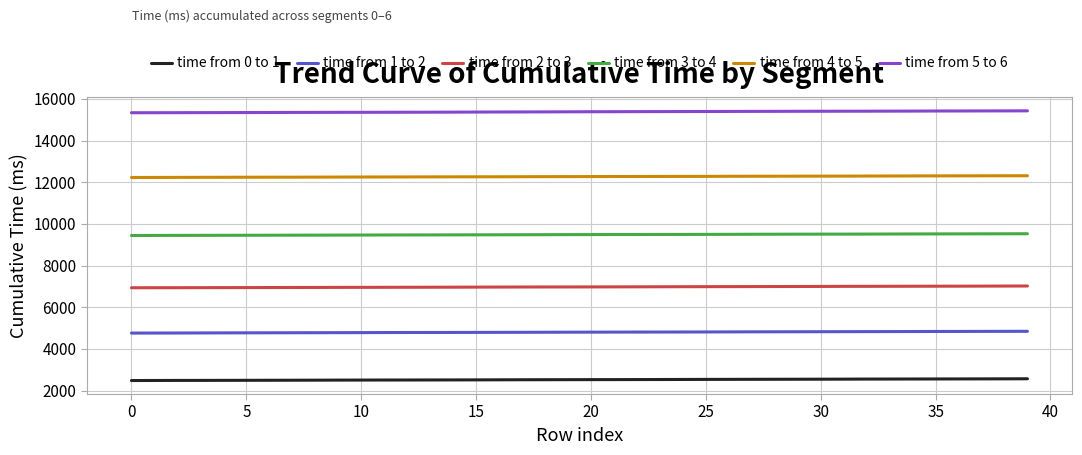

What is the lowest value of the time from 3 to 4 series?

9446